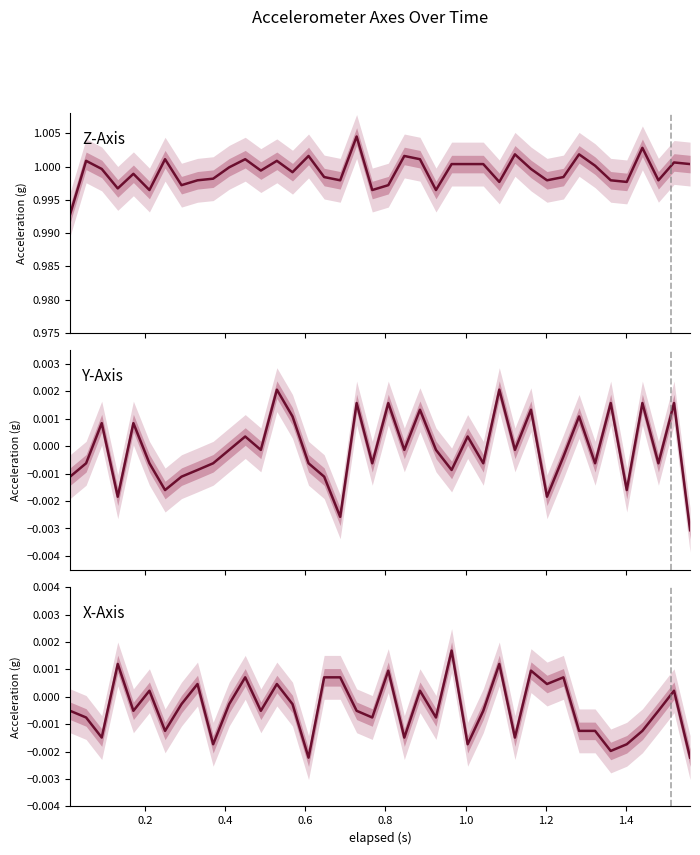

Reading left to right, what are all the values shown in this chart?

Z-Axis (g): 1.0	1.0	1.0	1.0	1.0	1.0	1.0	1.0	1.0	1.0	1.0	1.0	1.0	1.0	1.0	1.0	1.0	1.0	1.0	1.0	1.0	1.0	1.0	1.0	1.0	1.0	1.0	1.0	1.0	1.0	1.0	1.0	1.0	1.0	1.0	1.0	1.0	1.0	1.0	1.0
Y-Axis (g): -0.0	-0.0	0.0	-0.0	0.0	-0.0	-0.0	-0.0	-0.0	-0.0	-0.0	0.0	-0.0	0.0	0.0	-0.0	-0.0	-0.0	0.0	-0.0	0.0	-0.0	0.0	-0.0	-0.0	0.0	-0.0	0.0	-0.0	0.0	-0.0	-0.0	0.0	-0.0	0.0	-0.0	0.0	-0.0	0.0	-0.0
X-Axis (g): -0.0	-0.0	-0.0	0.0	-0.0	0.0	-0.0	-0.0	0.0	-0.0	-0.0	0.0	-0.0	0.0	-0.0	-0.0	0.0	0.0	-0.0	-0.0	0.0	-0.0	0.0	-0.0	0.0	-0.0	-0.0	0.0	-0.0	0.0	0.0	0.0	-0.0	-0.0	-0.0	-0.0	-0.0	-0.0	0.0	-0.0